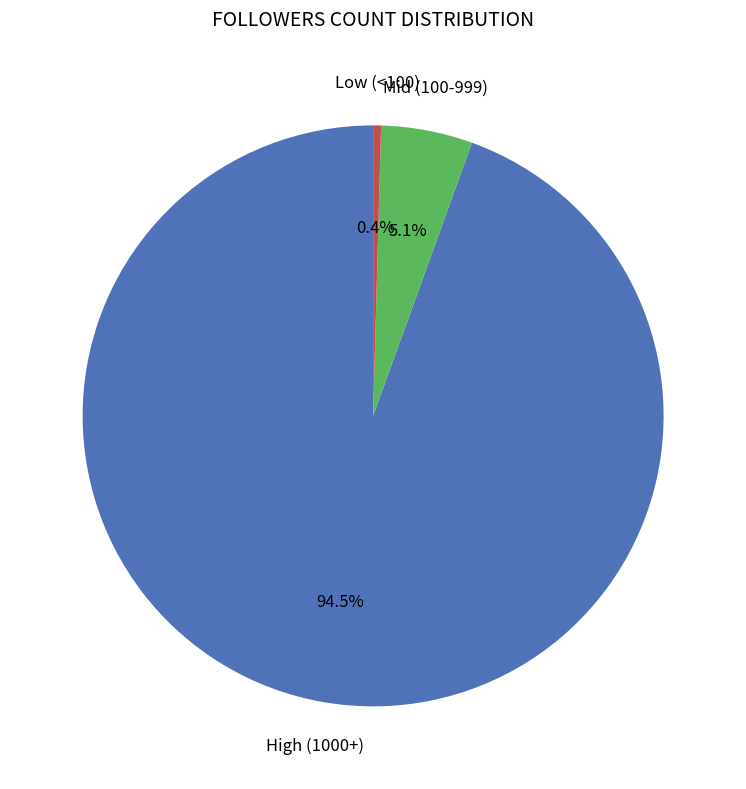

Rank the categories by value from lowest to highest.

Low (<100), Mid (100-999), High (1000+)